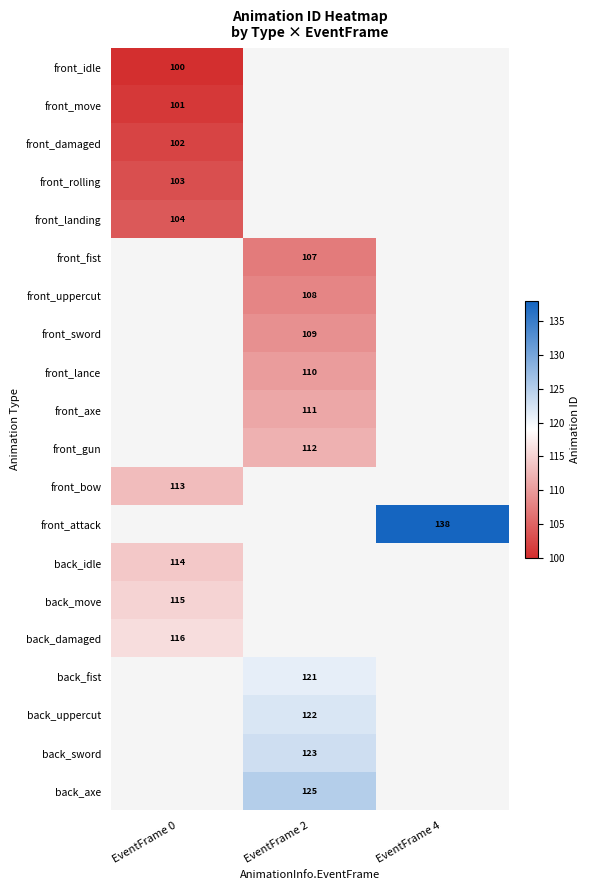

True or false: front_idle has a value of 168 at EventFrame 0.

False